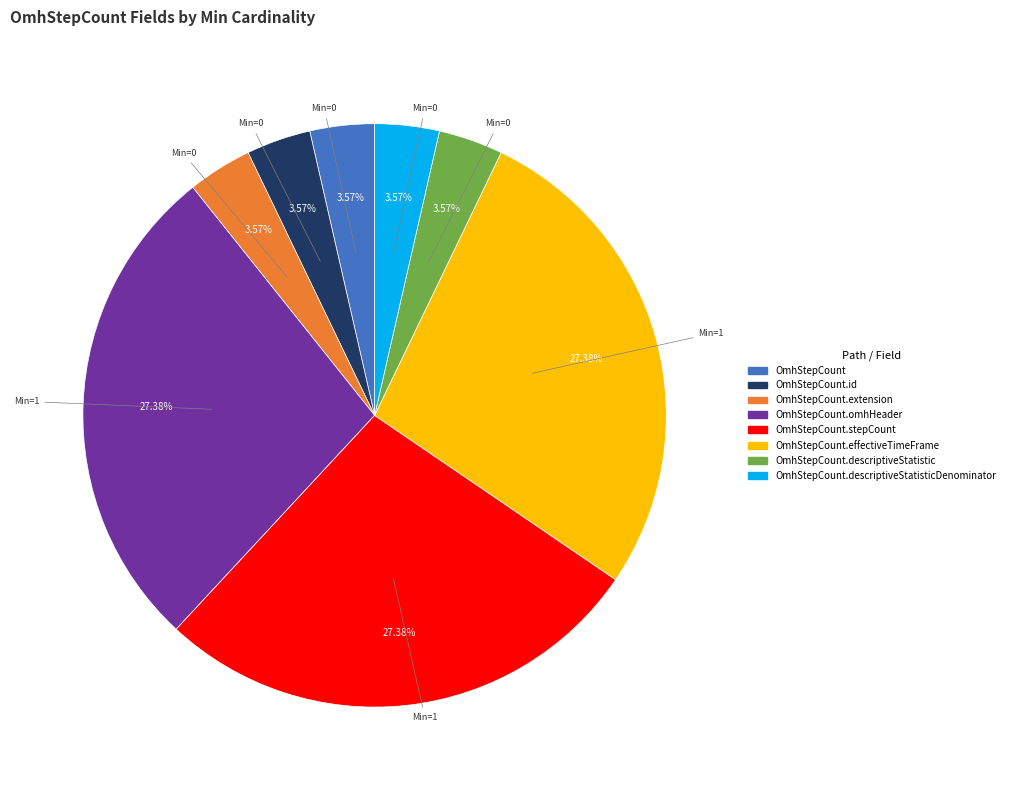

Count the number of slices in the pie.

8